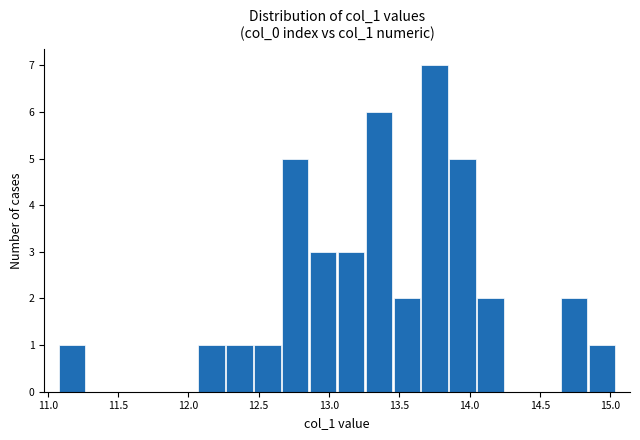

Read against the x-axis, roughly where is the centre of the tallest bar?

13.75